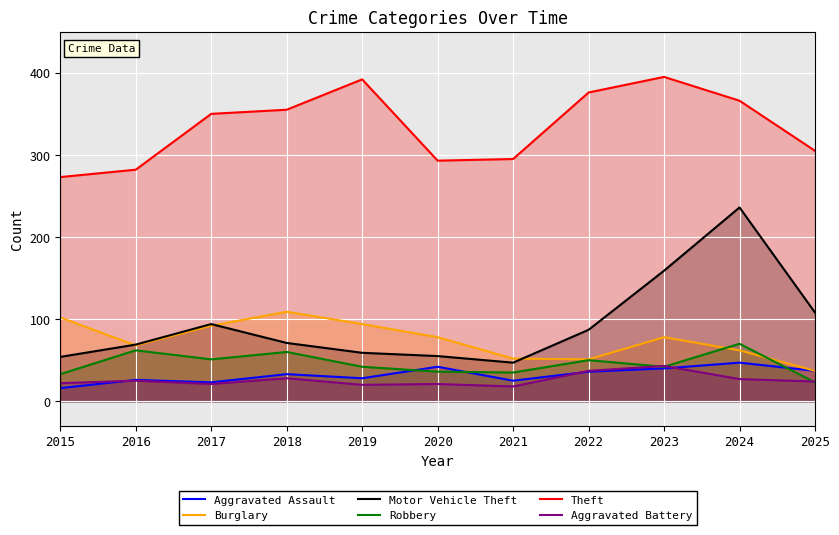

Reading left to right, list all the values displayed in this chart.

Aggravated Assault: 16	26	23	33	28	42	25	36	40	47	37
Burglary: 102	68	92	109	94	78	52	51	78	62	37
Motor Vehicle Theft: 54	69	94	71	59	55	47	87	159	236	108
Robbery: 33	62	51	60	42	36	35	50	42	70	23
Theft: 273	282	350	355	392	293	295	376	395	366	305
Aggravated Battery: 22	25	21	28	20	21	18	37	43	27	24